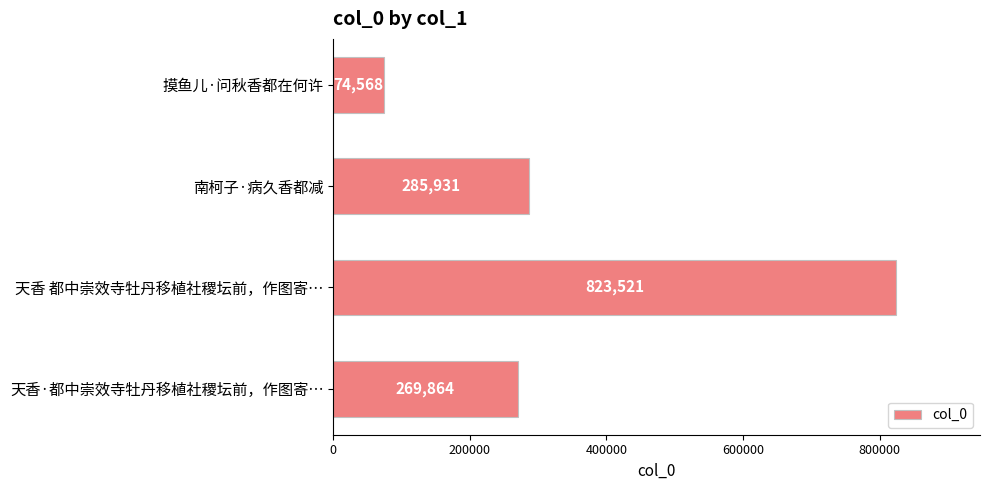

What is the difference between the maximum and minimum values?

748953